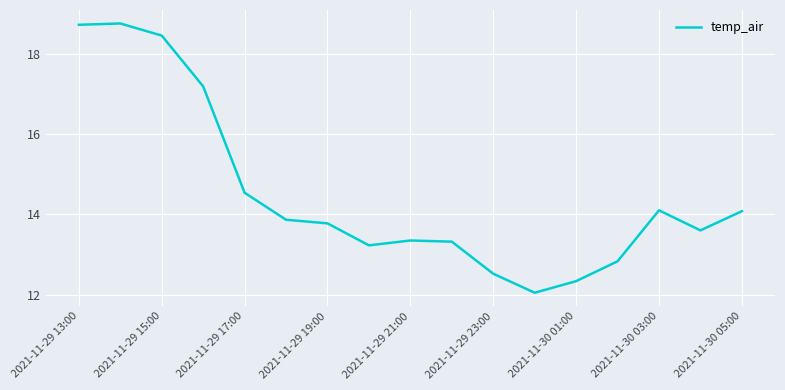

What is the minimum value shown in the chart?

12.0